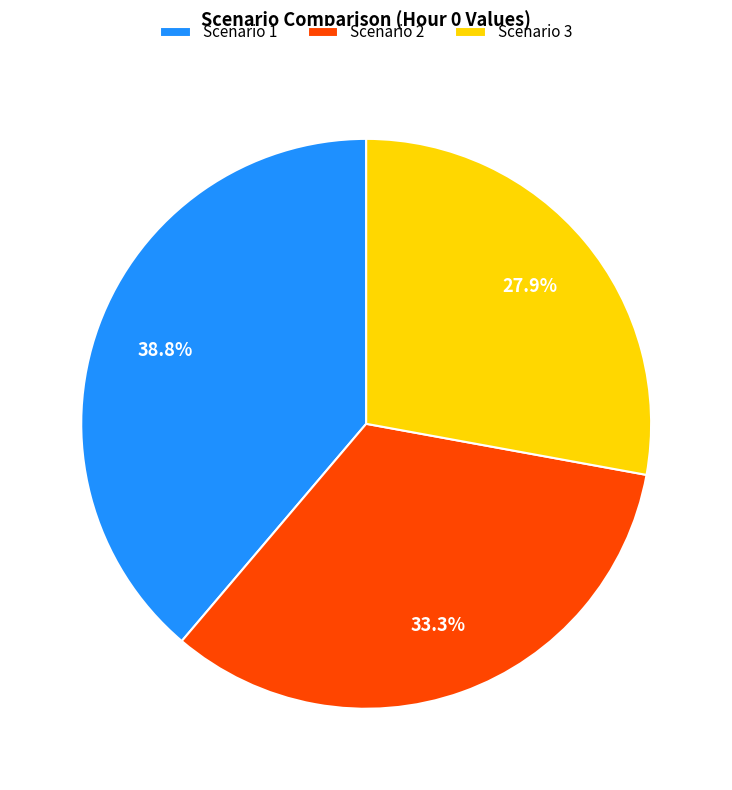

To the nearest percent, what portion does Scenario 3 represent?

28%